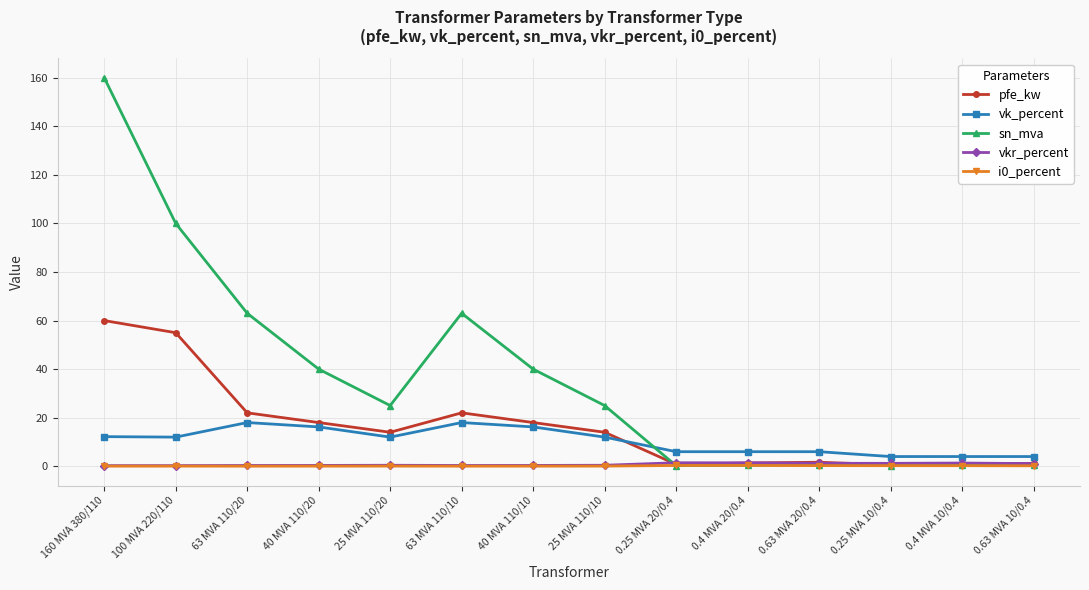

At how many categories does at least one series exceed 49?

4